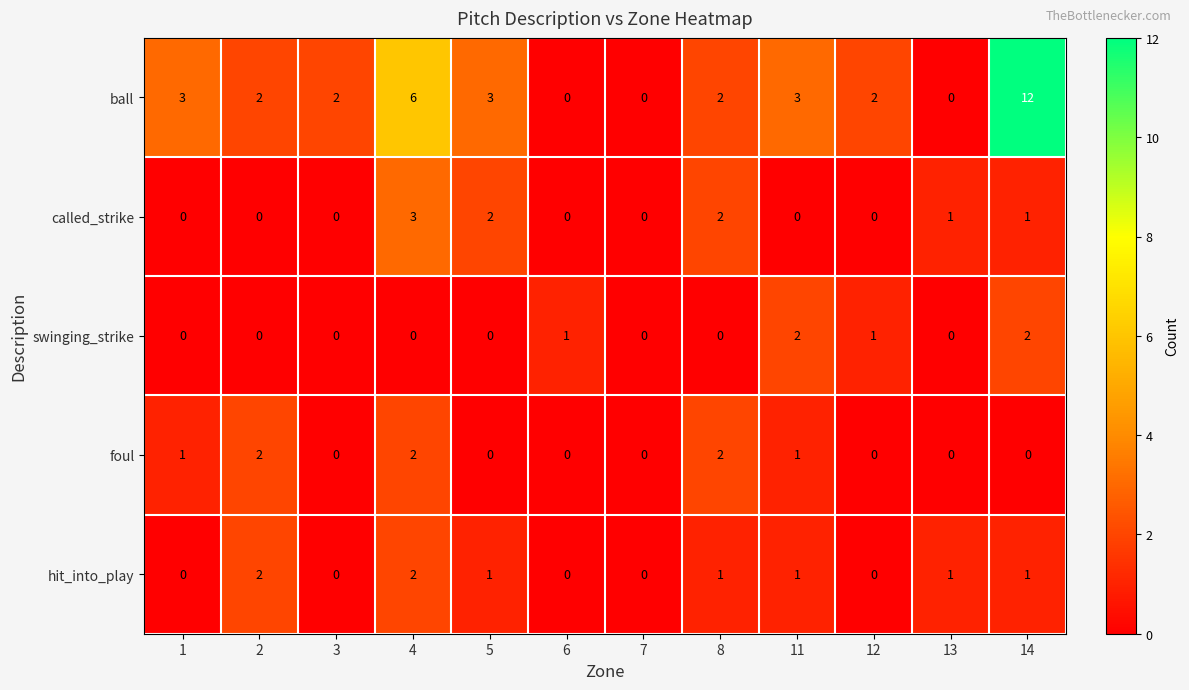

At which category is the sum across all series the highest?

14